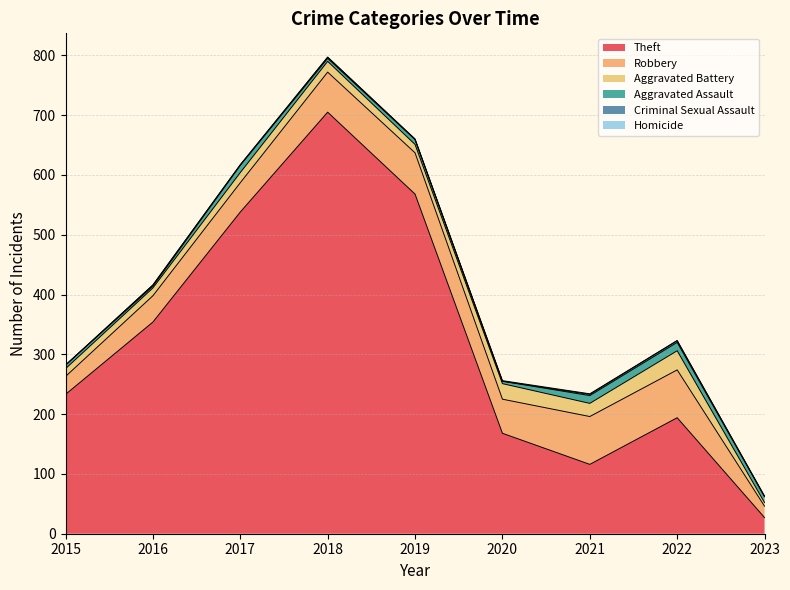

What is the sum of the Aggravated Assault values at 2023 and 2021?

23